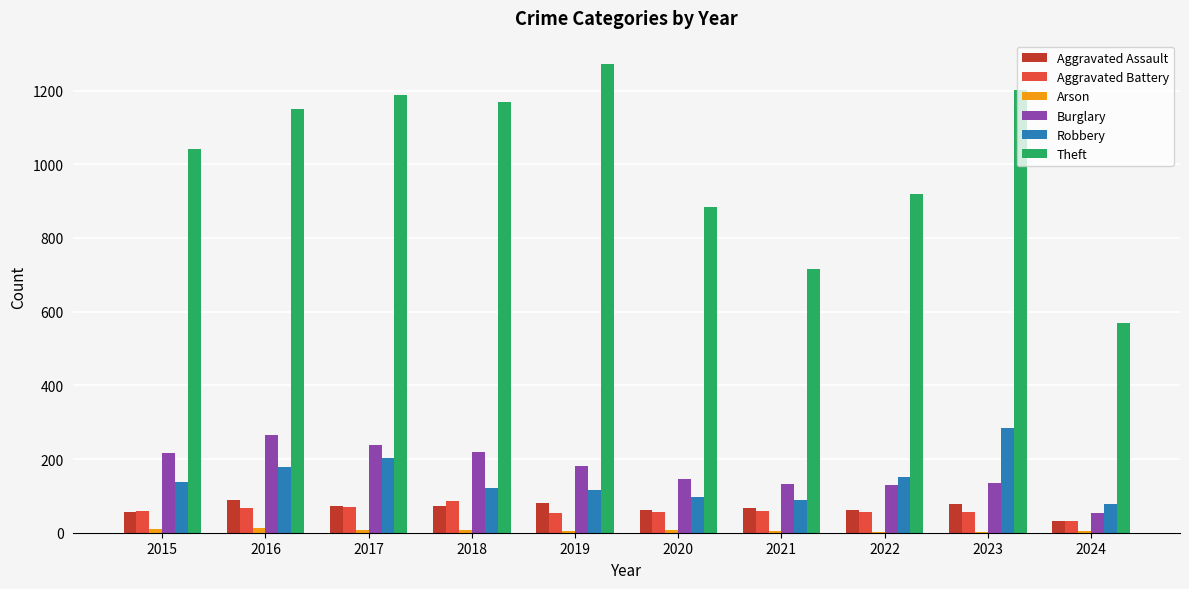

What is the greatest value displayed?

1272